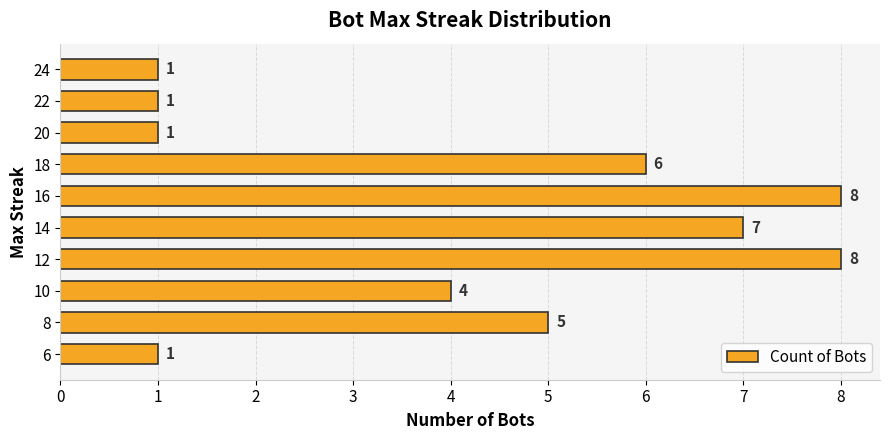

What is the maximum value shown in the chart?

8